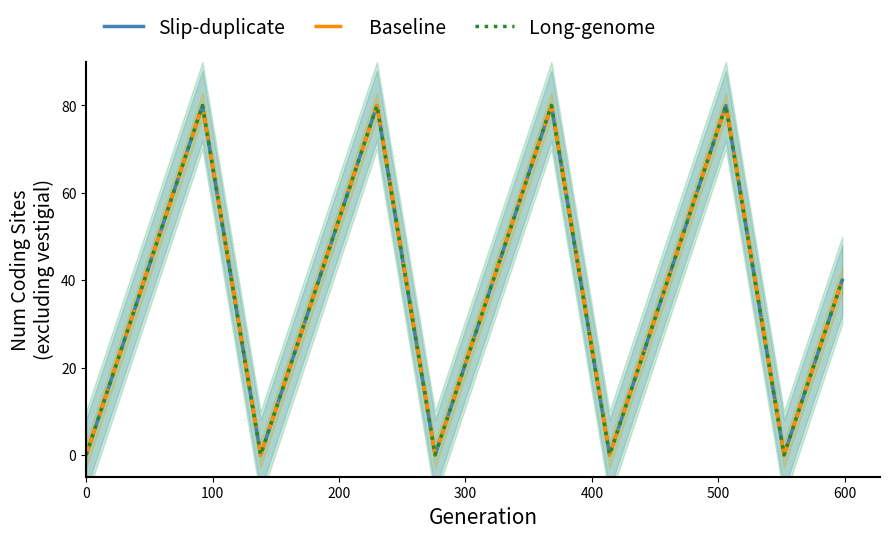

In Slip-duplicate, how many points are lower than both neighbors (excluding endpoints)?

4